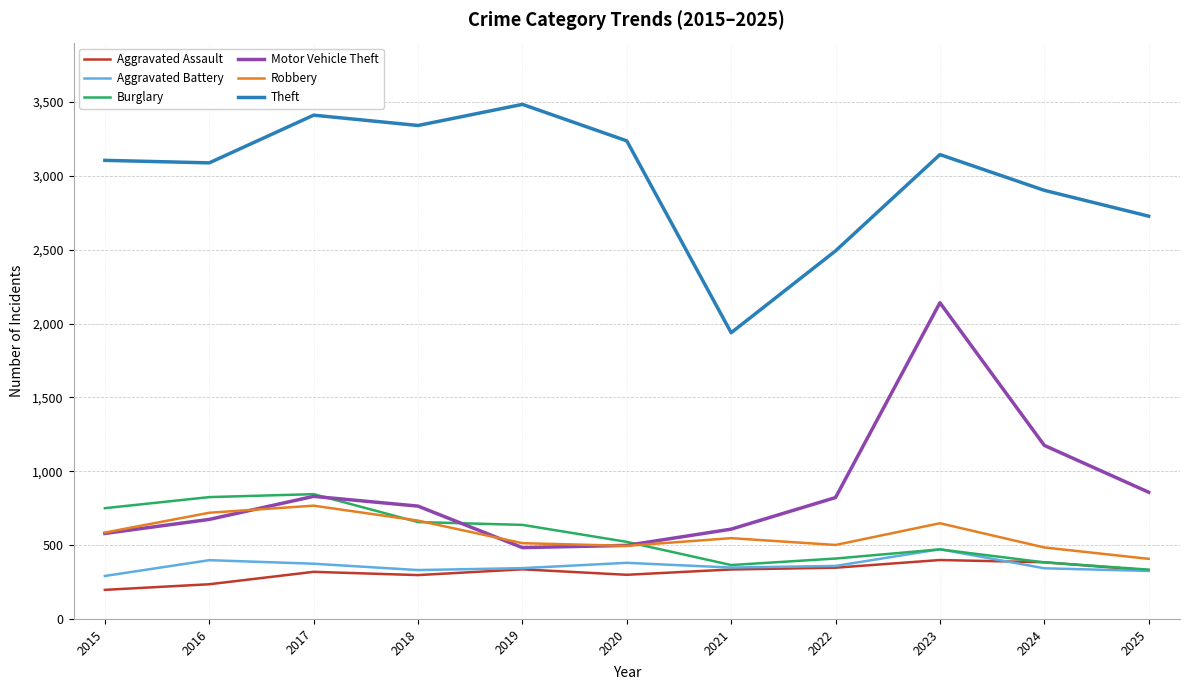

Which series has the widest spread of values?

Motor Vehicle Theft